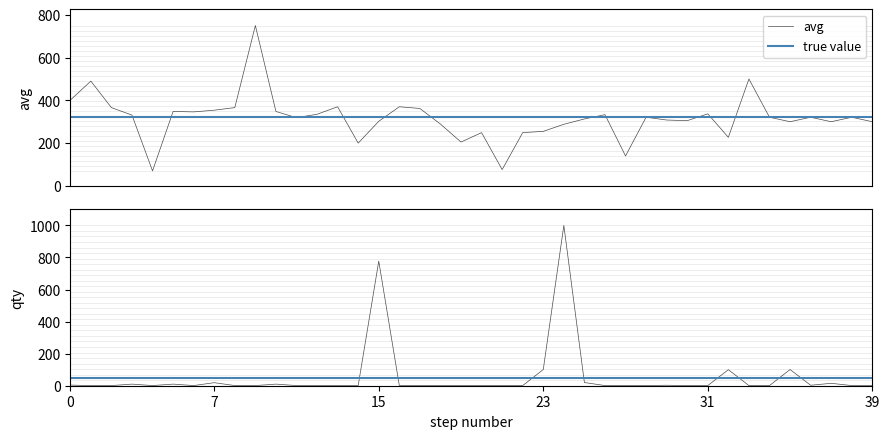

Which has a higher value, 28 or 22?

28